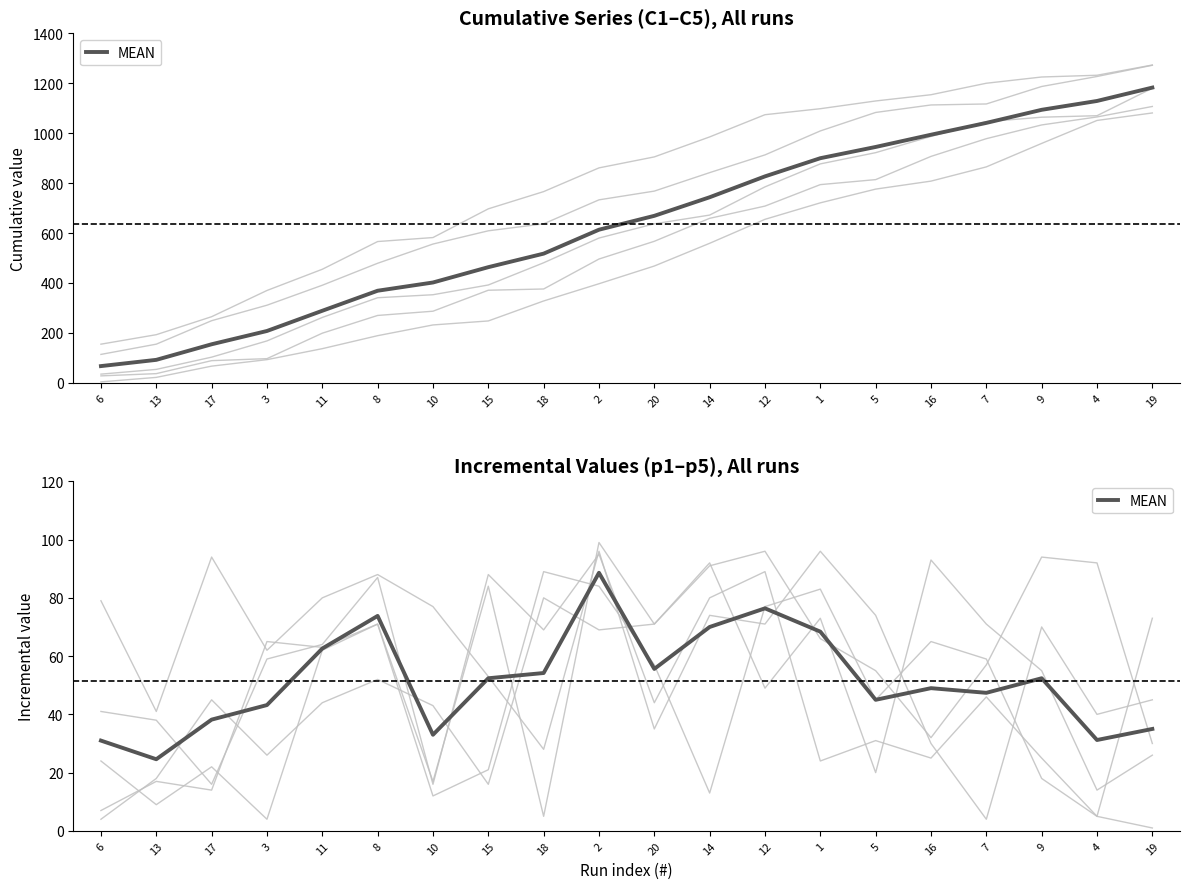

What is the average value?

51.6